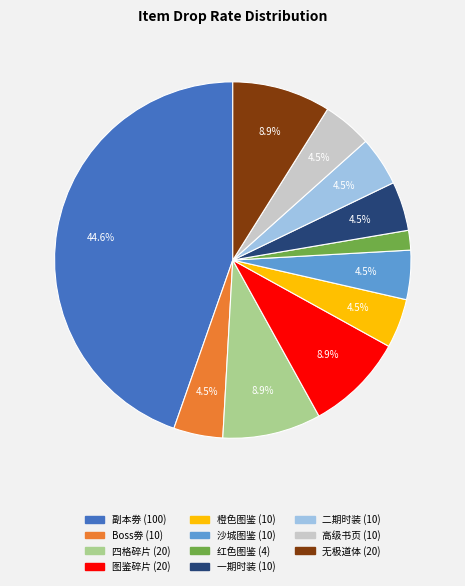

Which slice is the largest?

副本劵